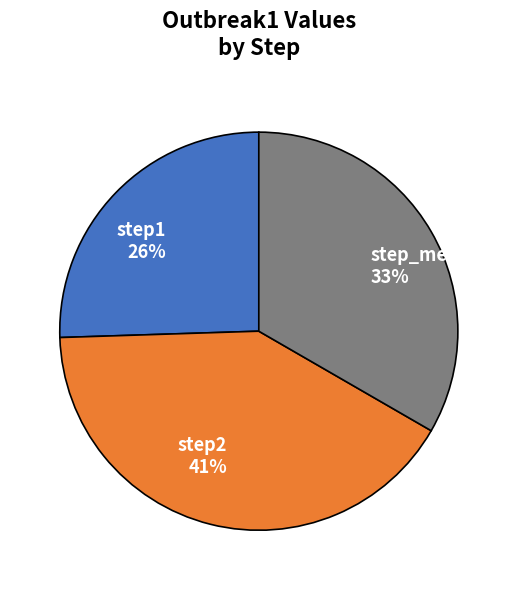

Rank the categories by value from highest to lowest.

step2, step_mean, step1